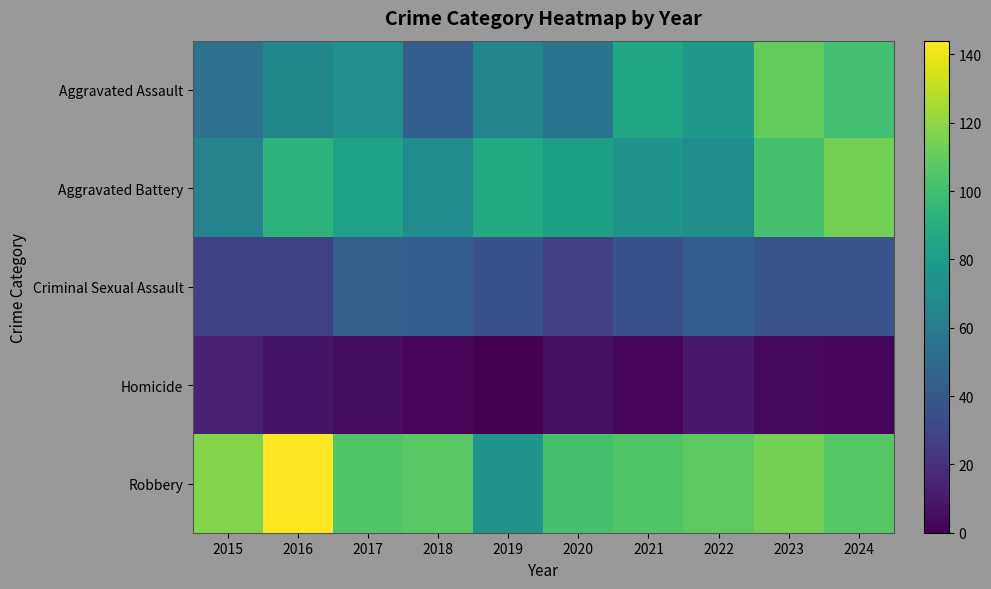

Reading right to left, transcribe all the data shown in this chart.

Aggravated Assault: 2024=101	2023=110	2022=78	2021=86	2020=56	2019=65	2018=43	2017=72	2016=66	2015=54
Aggravated Battery: 2024=114	2023=102	2022=71	2021=75	2020=82	2019=88	2018=70	2017=83	2016=93	2015=64
Criminal Sexual Assault: 2024=38	2023=38	2022=43	2021=36	2020=27	2019=36	2018=43	2017=44	2016=28	2015=28
Homicide: 2024=2	2023=3	2022=10	2021=2	2020=6	2019=0	2018=2	2017=5	2016=8	2015=13
Robbery: 2024=106	2023=114	2022=108	2021=105	2020=102	2019=75	2018=107	2017=105	2016=144	2015=117